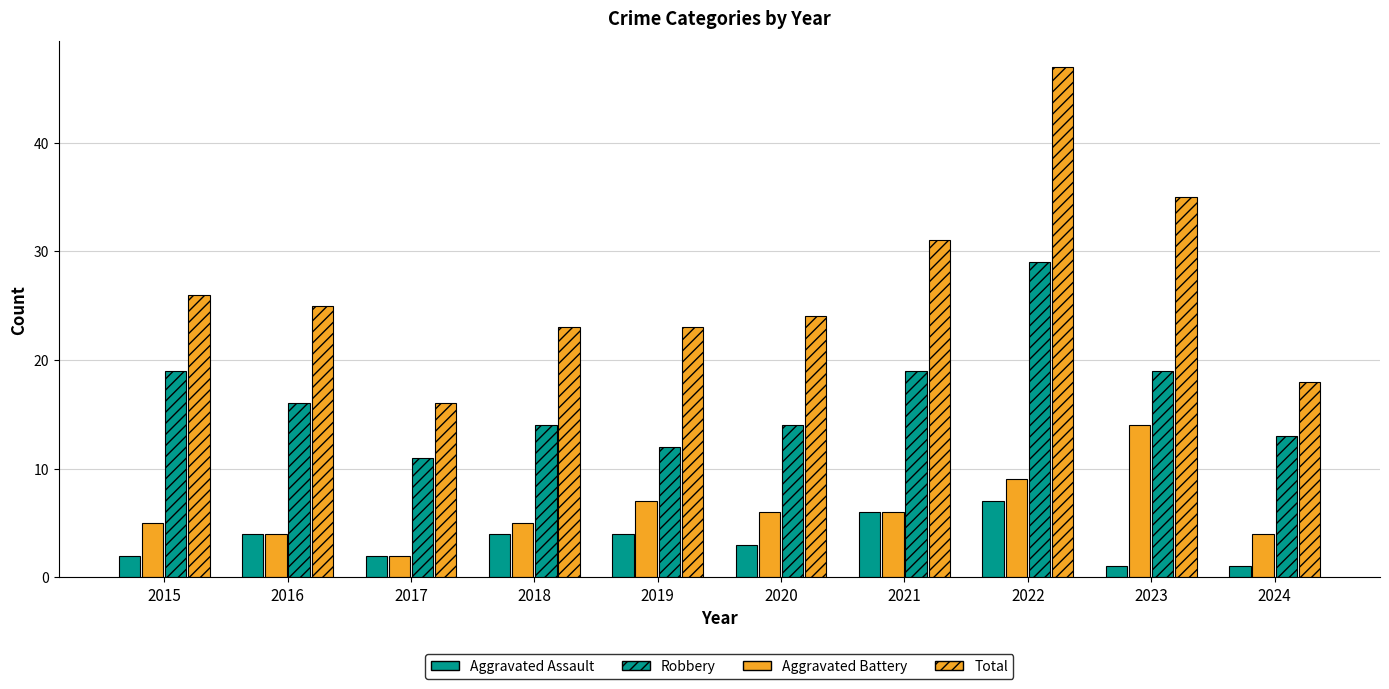

Rank the series by their maximum value, from highest to lowest.

Total, Robbery, Aggravated Battery, Aggravated Assault